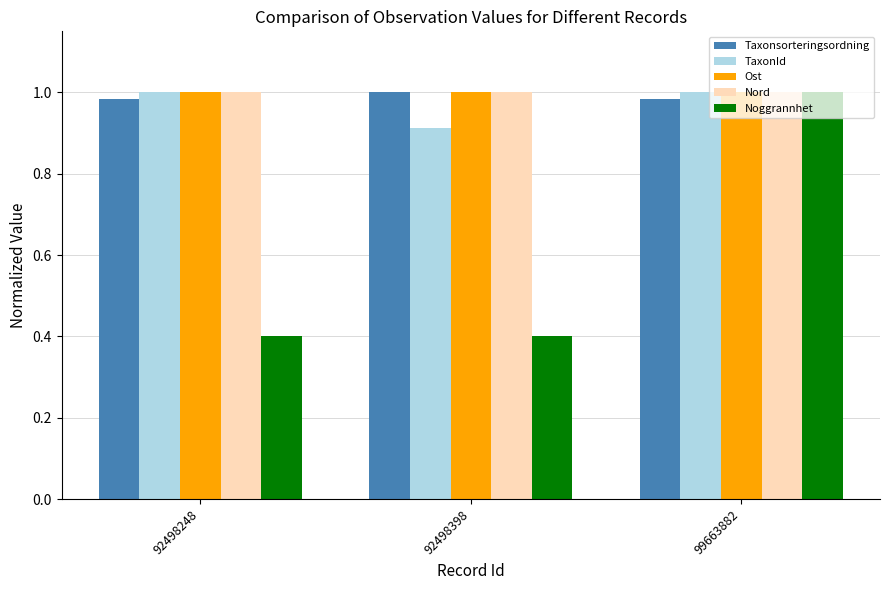

What is the smallest value displayed?

0.4